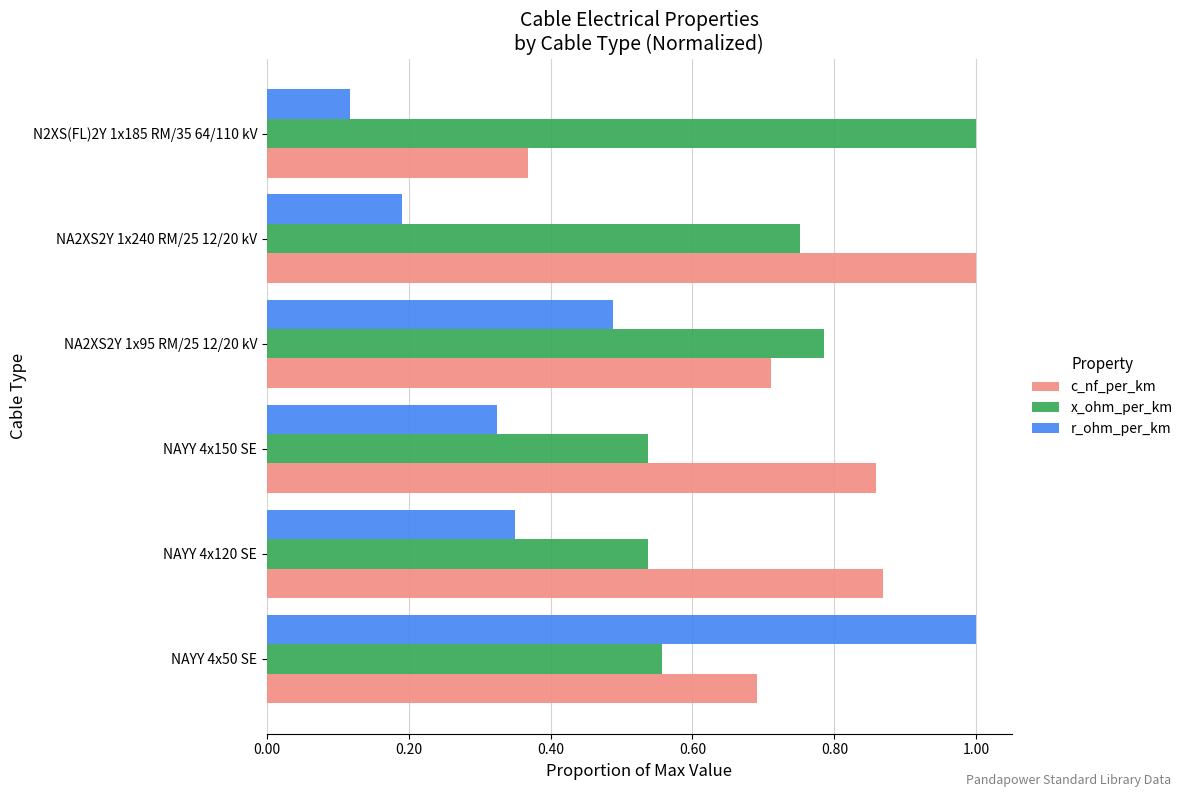

Where is c_nf_per_km nearest to the value 0?

N2XS(FL)2Y 1x185 RM/35 64/110 kV